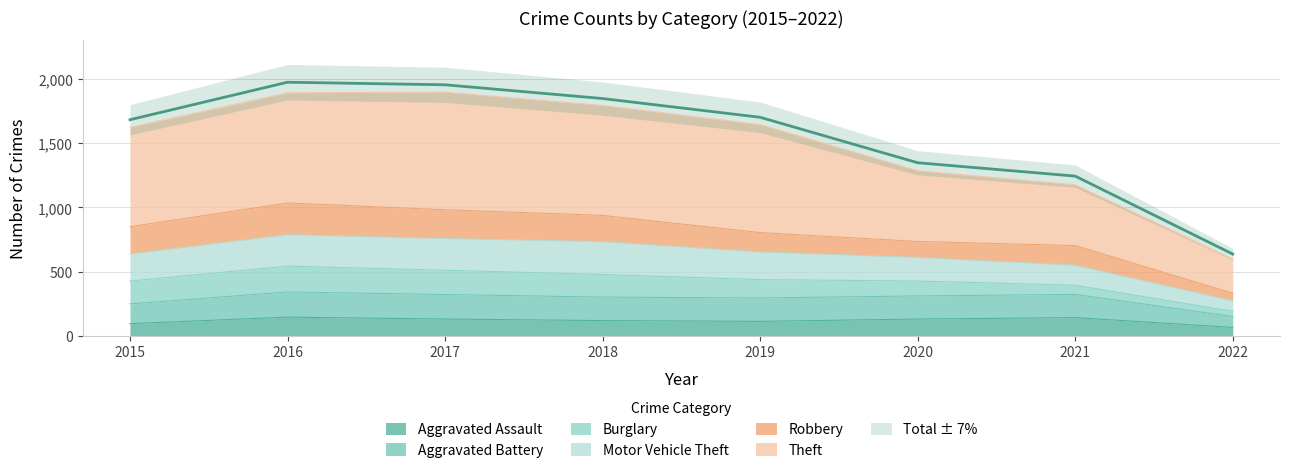

At which label is Aggravated Assault closest to 106?

2019